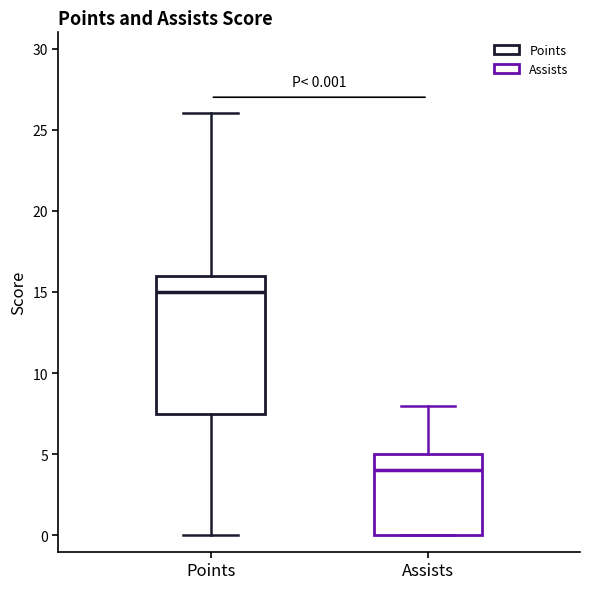

Comparing the boxes themselves (not the whiskers), which one is the tallest?

Points